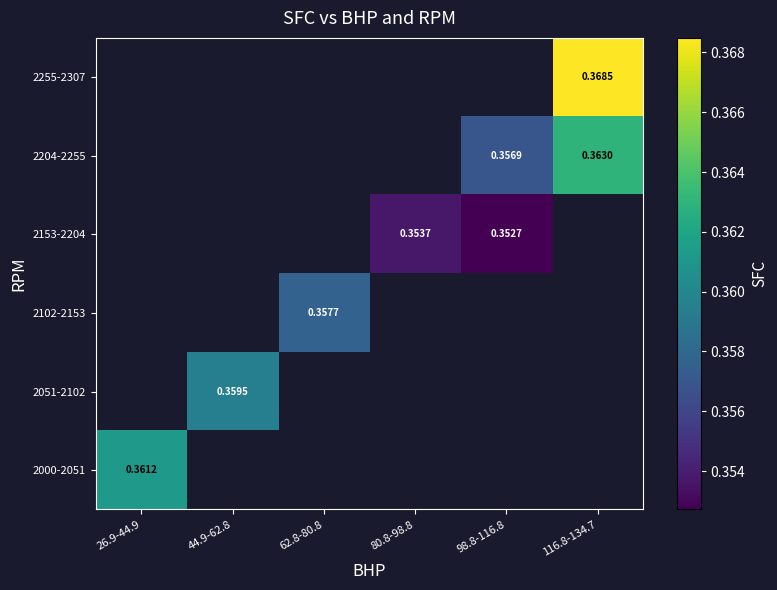

True or false: 2102-2153 has a value of 0.6 at 62.8-80.8.

False